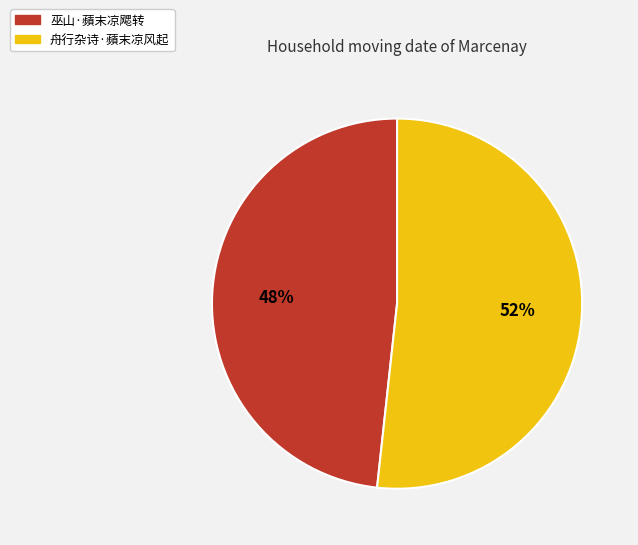

Which slice is the smallest?

巫山·蘋末凉飔转